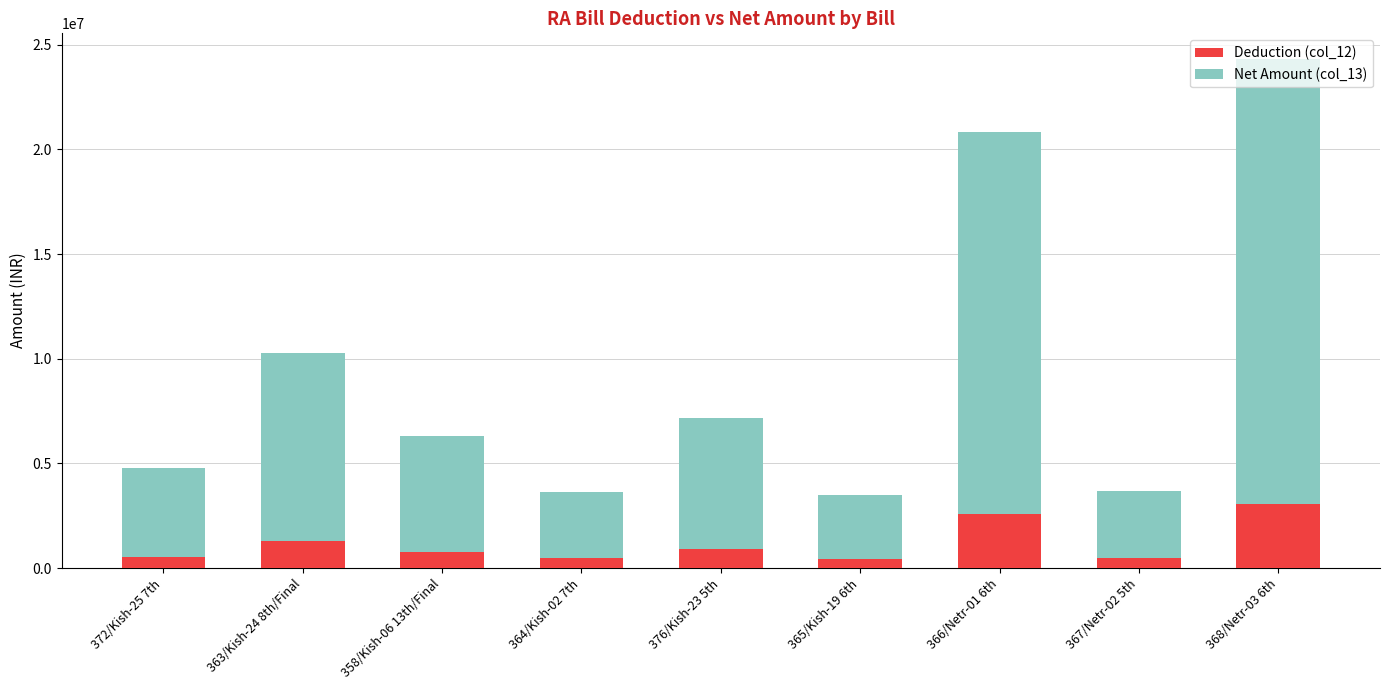

Does the chart contain stacked bars?

Yes